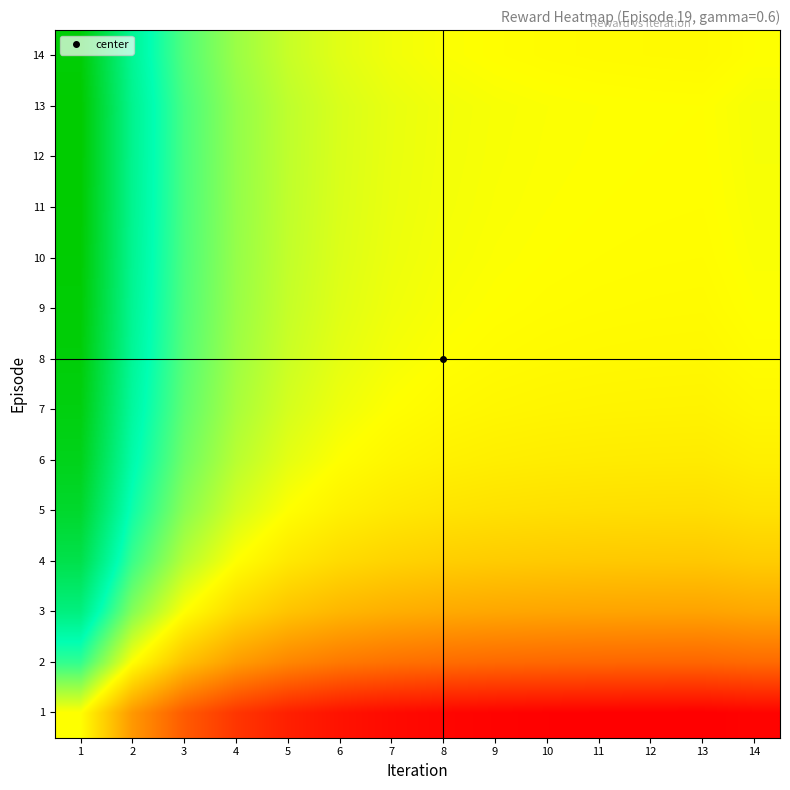

Reading left to right, extract all data points from this chart.

1: 1=0.0	2=-0.6	3=-1.0	4=-1.2	5=-1.3	6=-1.4	7=-1.4	8=-1.5	9=-1.5	10=-1.5	11=-1.5	12=-1.5	13=-1.5	14=-1.5
2: 1=0.6	2=0.0	3=-0.4	4=-0.6	5=-0.7	6=-0.8	7=-0.8	8=-0.9	9=-0.9	10=-0.9	11=-0.9	12=-0.9	13=-0.9	14=-0.9
3: 1=1.0	2=0.4	3=0.0	4=-0.2	5=-0.3	6=-0.4	7=-0.5	8=-0.5	9=-0.5	10=-0.5	11=-0.5	12=-0.5	13=-0.5	14=-0.5
4: 1=1.2	2=0.6	3=0.2	4=0.0	5=-0.1	6=-0.2	7=-0.3	8=-0.3	9=-0.3	10=-0.3	11=-0.3	12=-0.3	13=-0.3	14=-0.3
5: 1=1.3	2=0.7	3=0.3	4=0.1	5=0.0	6=-0.1	7=-0.1	8=-0.2	9=-0.2	10=-0.2	11=-0.2	12=-0.2	13=-0.2	14=-0.2
6: 1=1.4	2=0.8	3=0.4	4=0.2	5=0.1	6=0.0	7=-0.0	8=-0.1	9=-0.1	10=-0.1	11=-0.1	12=-0.1	13=-0.1	14=-0.1
7: 1=1.4	2=0.8	3=0.5	4=0.3	5=0.1	6=0.0	7=0.0	8=-0.0	9=-0.0	10=-0.1	11=-0.1	12=-0.1	13=-0.1	14=-0.0
8: 1=1.5	2=0.9	3=0.5	4=0.3	5=0.2	6=0.1	7=0.0	8=0.0	9=-0.0	10=-0.0	11=-0.0	12=-0.0	13=-0.0	14=-0.0
9: 1=1.5	2=0.9	3=0.5	4=0.3	5=0.2	6=0.1	7=0.0	8=0.0	9=0.0	10=-0.0	11=-0.0	12=-0.0	13=-0.0	14=0.0
10: 1=1.5	2=0.9	3=0.5	4=0.3	5=0.2	6=0.1	7=0.1	8=0.0	9=0.0	10=0.0	11=-0.0	12=-0.0	13=-0.0	14=0.0
11: 1=1.5	2=0.9	3=0.5	4=0.3	5=0.2	6=0.1	7=0.1	8=0.0	9=0.0	10=0.0	11=0.0	12=-0.0	13=-0.0	14=0.0
12: 1=1.5	2=0.9	3=0.5	4=0.3	5=0.2	6=0.1	7=0.1	8=0.0	9=0.0	10=0.0	11=0.0	12=0.0	13=-0.0	14=0.0
13: 1=1.5	2=0.9	3=0.5	4=0.3	5=0.2	6=0.1	7=0.1	8=0.0	9=0.0	10=0.0	11=0.0	12=0.0	13=0.0	14=0.0
14: 1=1.5	2=0.9	3=0.5	4=0.3	5=0.2	6=0.1	7=0.0	8=0.0	9=-0.0	10=-0.0	11=-0.0	12=-0.0	13=-0.0	14=0.0